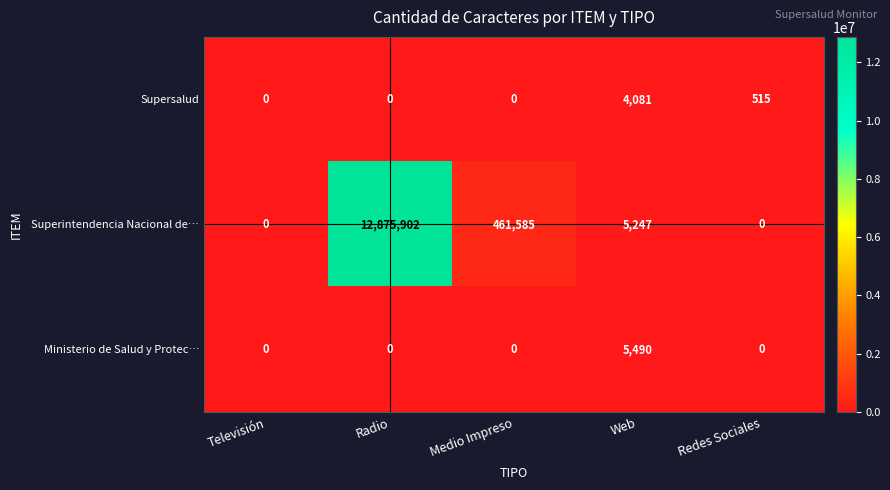

How many data points does each series have?

5